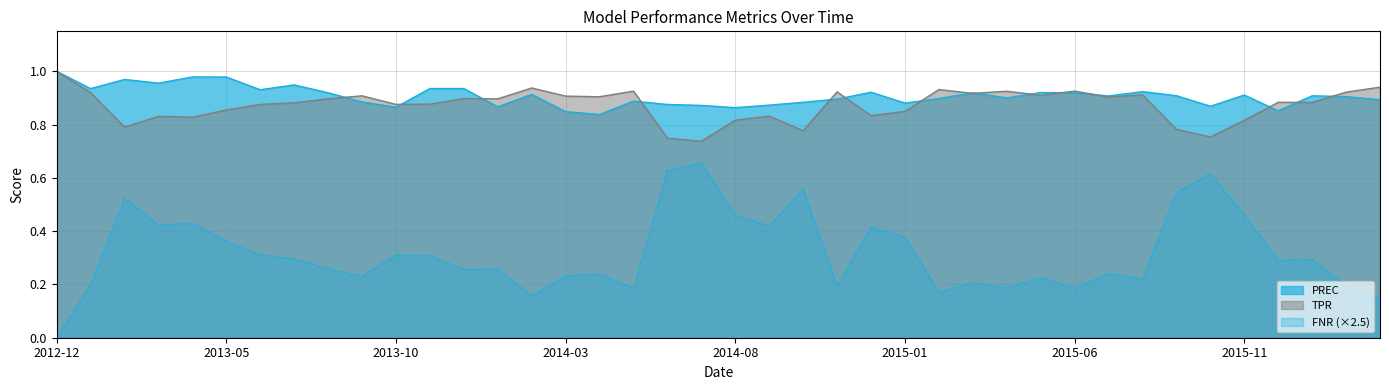

What value does the PREC series have at 2016-03?

0.9